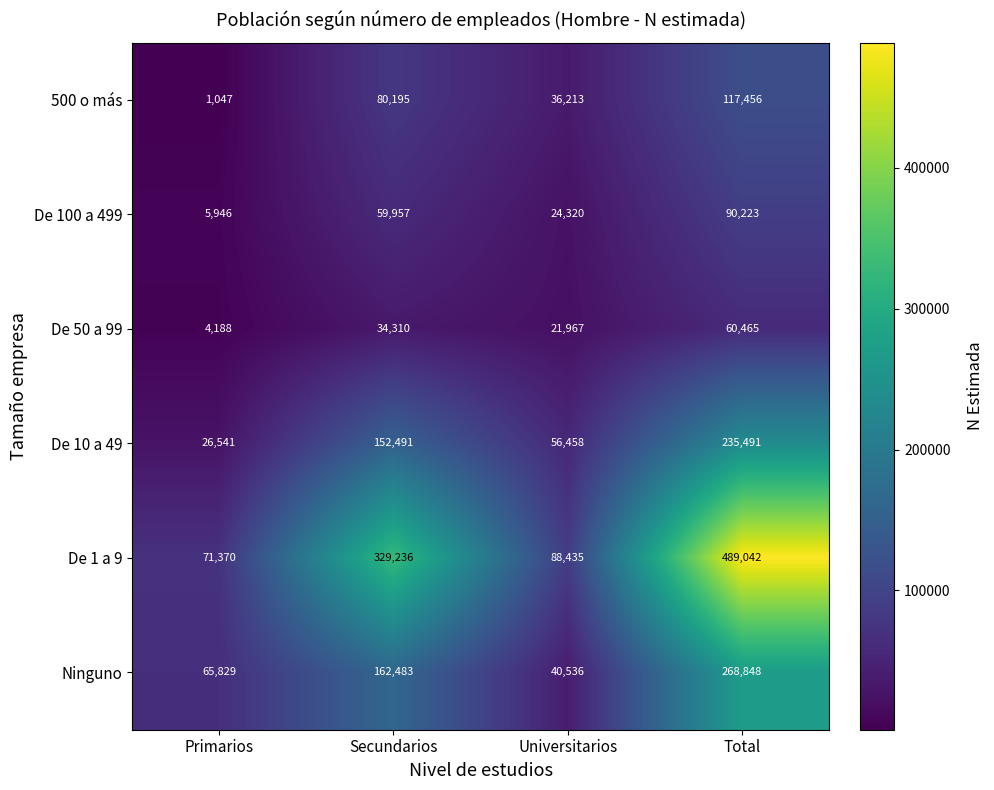

The value of De 100 a 499 at Total is 47152. True or false?

False